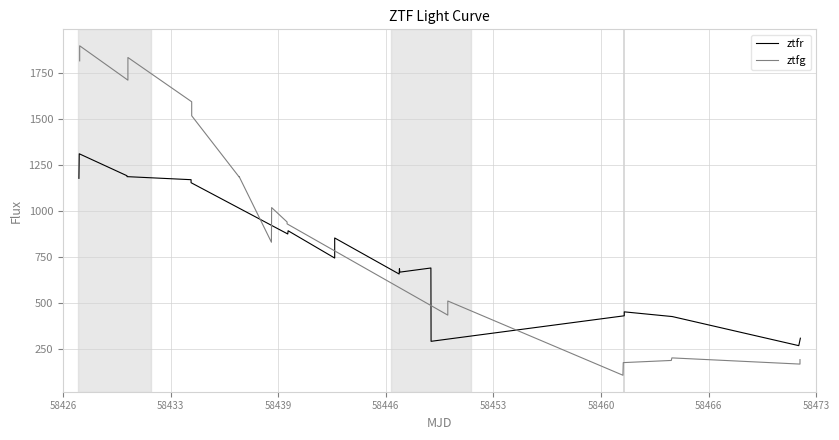

True or false: ztfg and ztfr cross at least once.

True